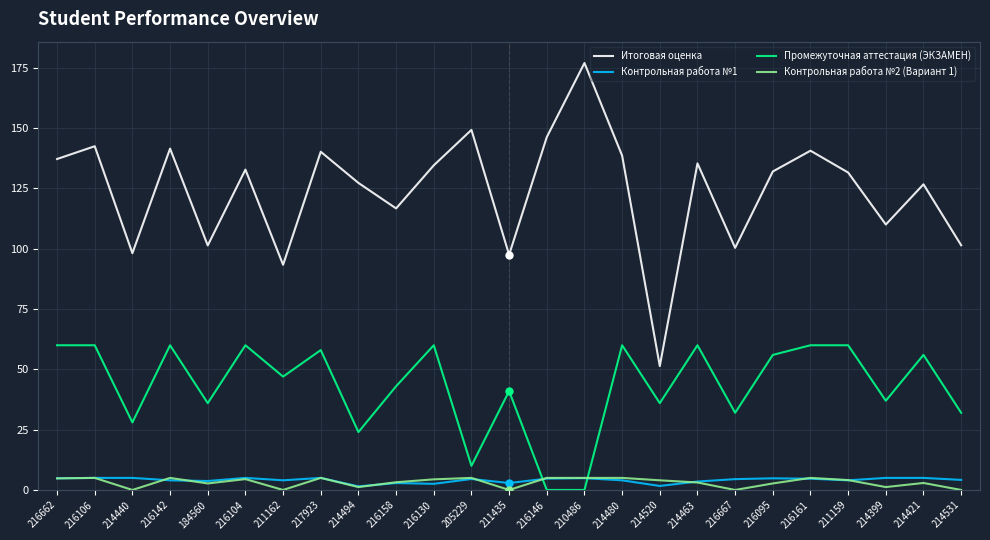

What value does the Итоговая оценка series have at 216095?

132.1